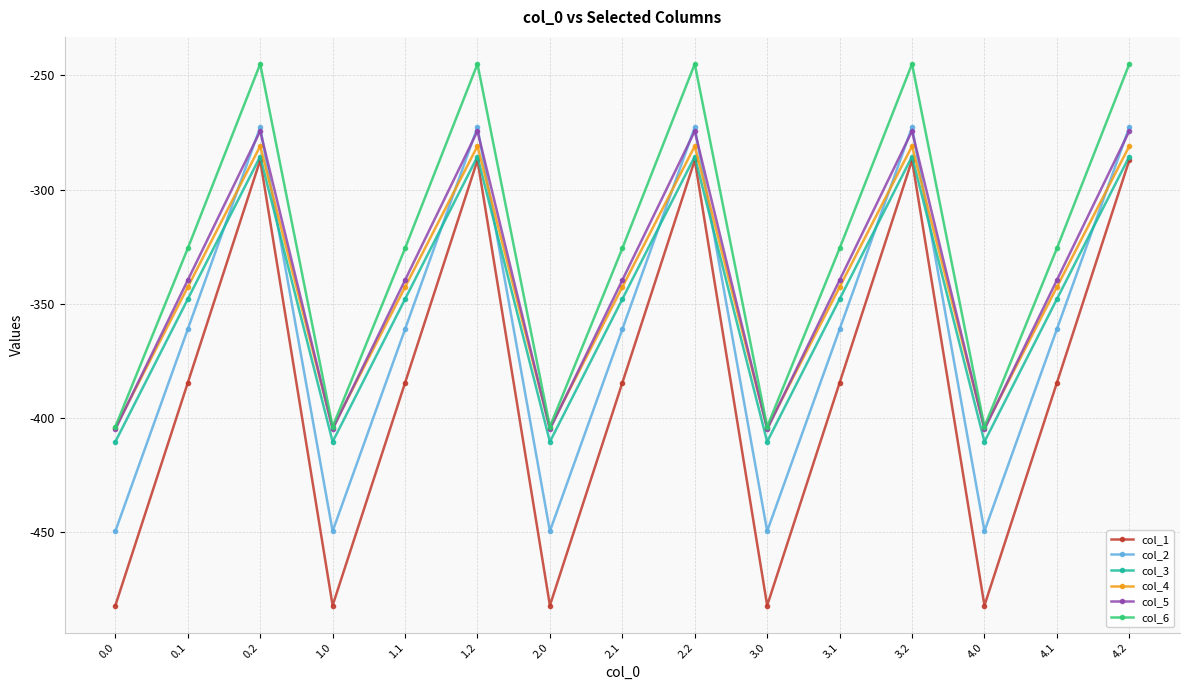

True or false: col_2 has more than 0 interior local peaks.

True